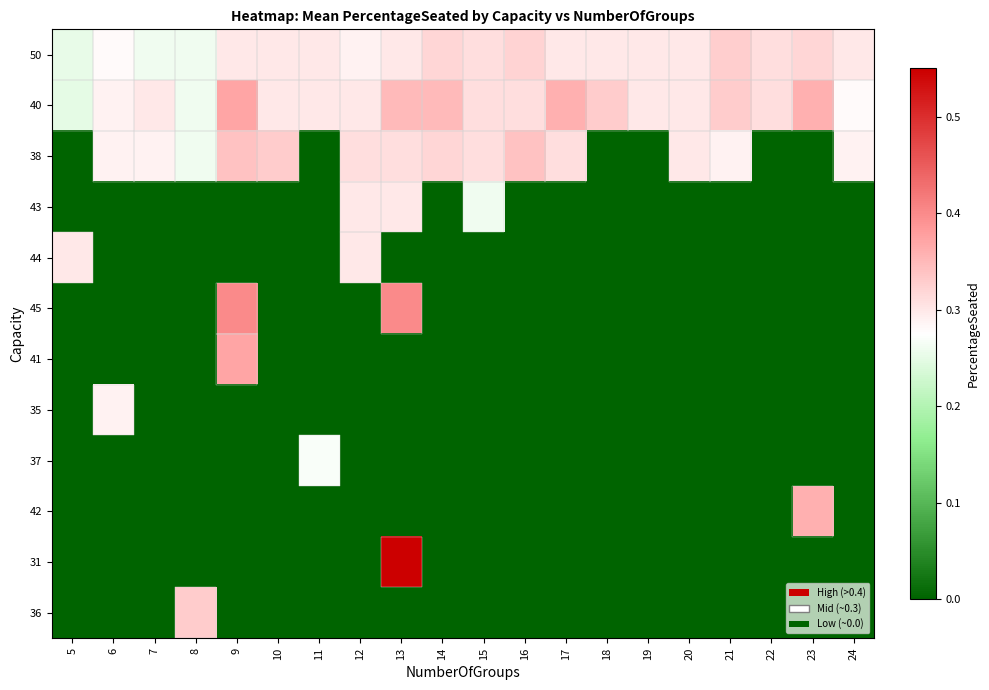

Reading right to left, extract all data points from this chart.

50: 24=0.3	23=0.3	22=0.3	21=0.3	20=0.3	19=0.3	18=0.3	17=0.3	16=0.3	15=0.3	14=0.3	13=0.3	12=0.3	11=0.3	10=0.3	9=0.3	8=0.3	7=0.3	6=0.3	5=0.3
40: 24=0.3	23=0.4	22=0.3	21=0.3	20=0.3	19=0.3	18=0.3	17=0.4	16=0.3	15=0.3	14=0.3	13=0.3	12=0.3	11=0.3	10=0.3	9=0.4	8=0.3	7=0.3	6=0.3	5=0.2
38: 24=0.3	23=0.0	22=0.0	21=0.3	20=0.3	19=0.0	18=0.0	17=0.3	16=0.3	15=0.3	14=0.3	13=0.3	12=0.3	11=0.0	10=0.3	9=0.3	8=0.3	7=0.3	6=0.3	5=0.0
43: 24=0.0	23=0.0	22=0.0	21=0.0	20=0.0	19=0.0	18=0.0	17=0.0	16=0.0	15=0.3	14=0.0	13=0.3	12=0.3	11=0.0	10=0.0	9=0.0	8=0.0	7=0.0	6=0.0	5=0.0
44: 24=0.0	23=0.0	22=0.0	21=0.0	20=0.0	19=0.0	18=0.0	17=0.0	16=0.0	15=0.0	14=0.0	13=0.0	12=0.3	11=0.0	10=0.0	9=0.0	8=0.0	7=0.0	6=0.0	5=0.3
45: 24=0.0	23=0.0	22=0.0	21=0.0	20=0.0	19=0.0	18=0.0	17=0.0	16=0.0	15=0.0	14=0.0	13=0.4	12=0.0	11=0.0	10=0.0	9=0.4	8=0.0	7=0.0	6=0.0	5=0.0
41: 24=0.0	23=0.0	22=0.0	21=0.0	20=0.0	19=0.0	18=0.0	17=0.0	16=0.0	15=0.0	14=0.0	13=0.0	12=0.0	11=0.0	10=0.0	9=0.4	8=0.0	7=0.0	6=0.0	5=0.0
35: 24=0.0	23=0.0	22=0.0	21=0.0	20=0.0	19=0.0	18=0.0	17=0.0	16=0.0	15=0.0	14=0.0	13=0.0	12=0.0	11=0.0	10=0.0	9=0.0	8=0.0	7=0.0	6=0.3	5=0.0
37: 24=0.0	23=0.0	22=0.0	21=0.0	20=0.0	19=0.0	18=0.0	17=0.0	16=0.0	15=0.0	14=0.0	13=0.0	12=0.0	11=0.3	10=0.0	9=0.0	8=0.0	7=0.0	6=0.0	5=0.0
42: 24=0.0	23=0.4	22=0.0	21=0.0	20=0.0	19=0.0	18=0.0	17=0.0	16=0.0	15=0.0	14=0.0	13=0.0	12=0.0	11=0.0	10=0.0	9=0.0	8=0.0	7=0.0	6=0.0	5=0.0
31: 24=0.0	23=0.0	22=0.0	21=0.0	20=0.0	19=0.0	18=0.0	17=0.0	16=0.0	15=0.0	14=0.0	13=0.6	12=0.0	11=0.0	10=0.0	9=0.0	8=0.0	7=0.0	6=0.0	5=0.0
36: 24=0.0	23=0.0	22=0.0	21=0.0	20=0.0	19=0.0	18=0.0	17=0.0	16=0.0	15=0.0	14=0.0	13=0.0	12=0.0	11=0.0	10=0.0	9=0.0	8=0.3	7=0.0	6=0.0	5=0.0